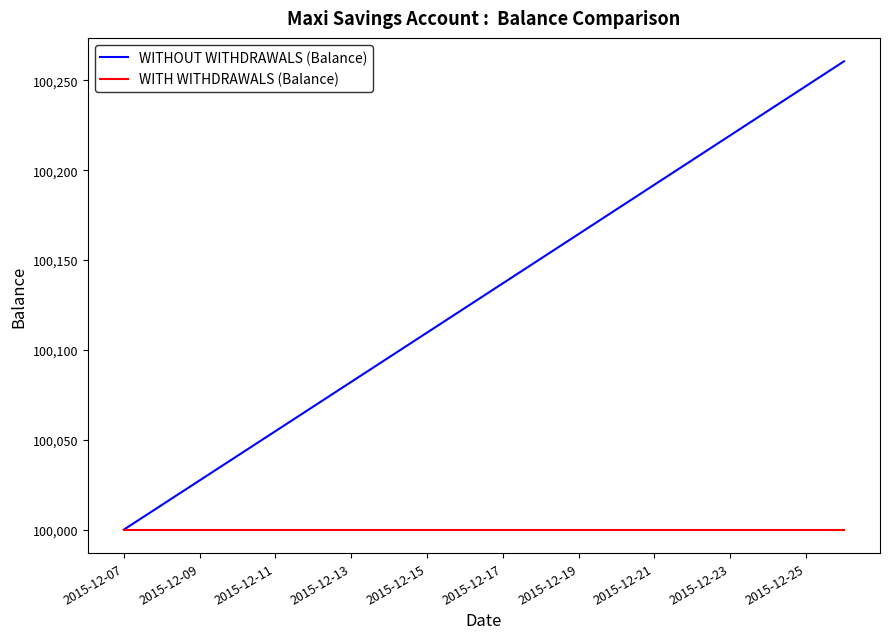

Which series has the largest total across all categories?

WITHOUT WITHDRAWALS (Balance)